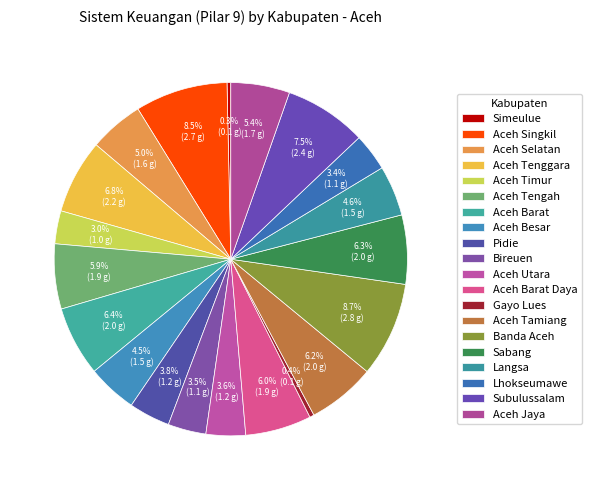

Which has a higher value, Langsa or Gayo Lues?

Langsa